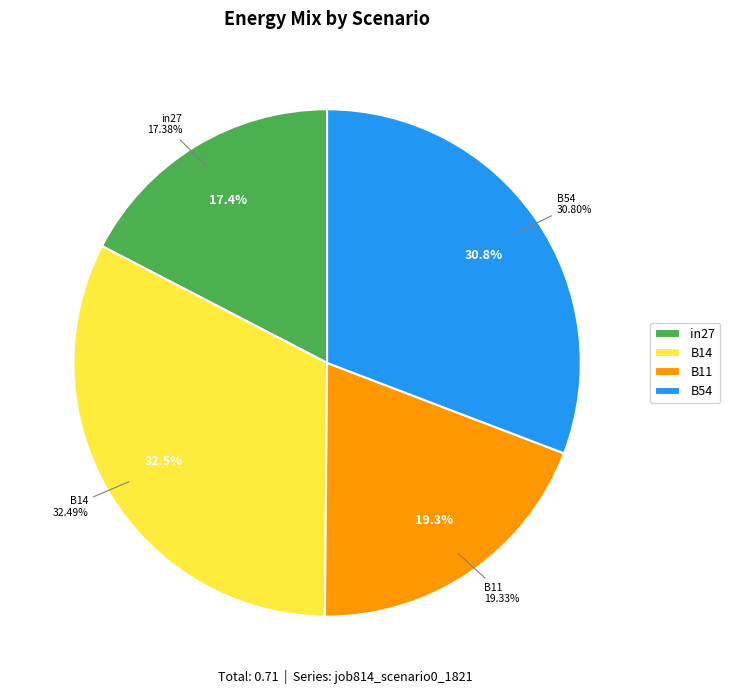

Does B11 represent more than half of the total?

No